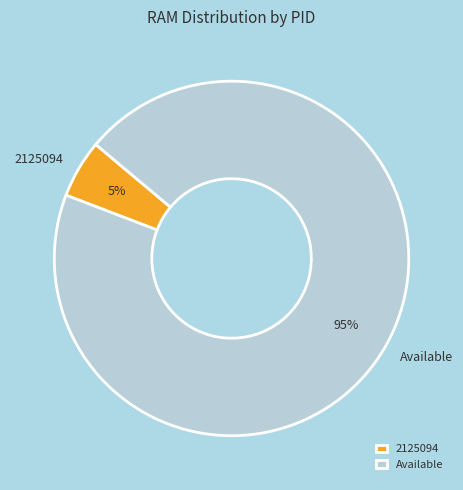

Is it true that Available is 88% of the pie?

False